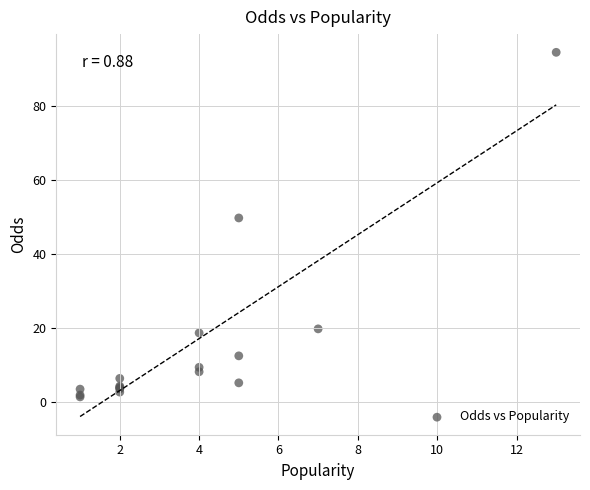

What Y value in the scatter plot is closest to 48?

49.8